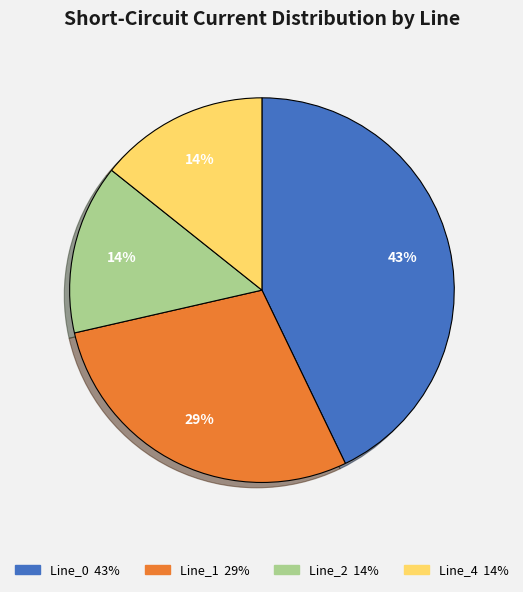

To the nearest percent, what is the difference between the largest and smallest slice percentages?

29%